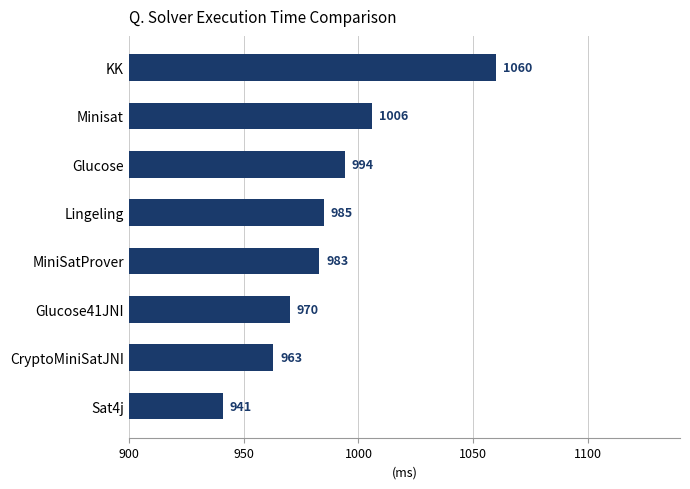

Is it true that the value at Minisat is 1717?

False